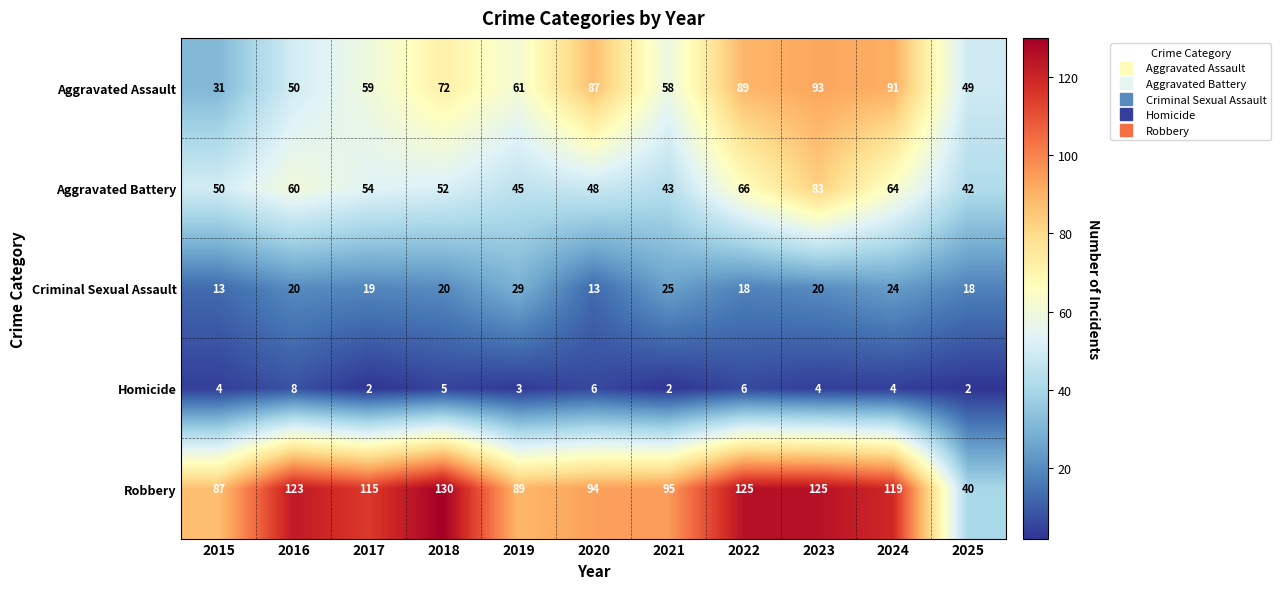

At how many categories does at least one series exceed 37?

11